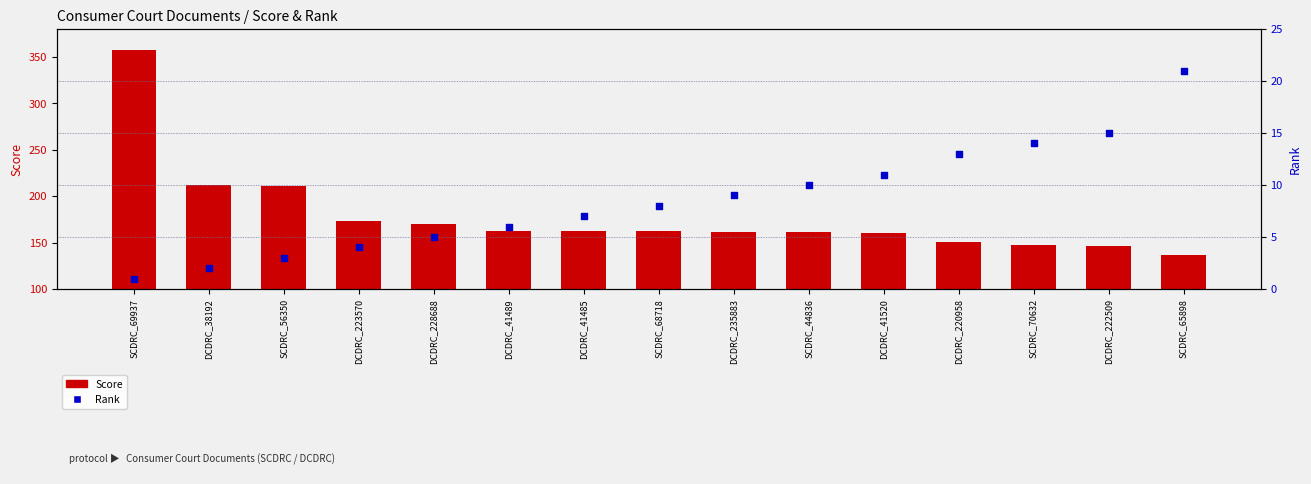

What is the total value across all series at SCDRC_70632?

161.8